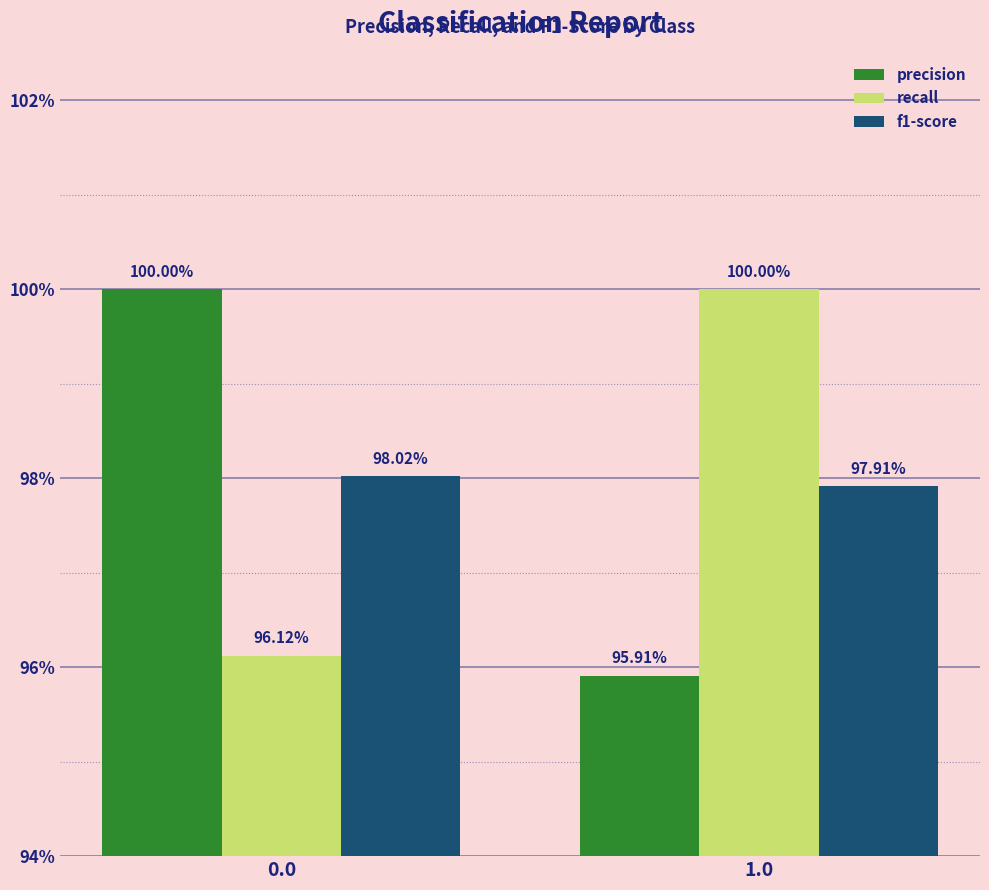

Which label corresponds to the smallest value in the chart?

1.0